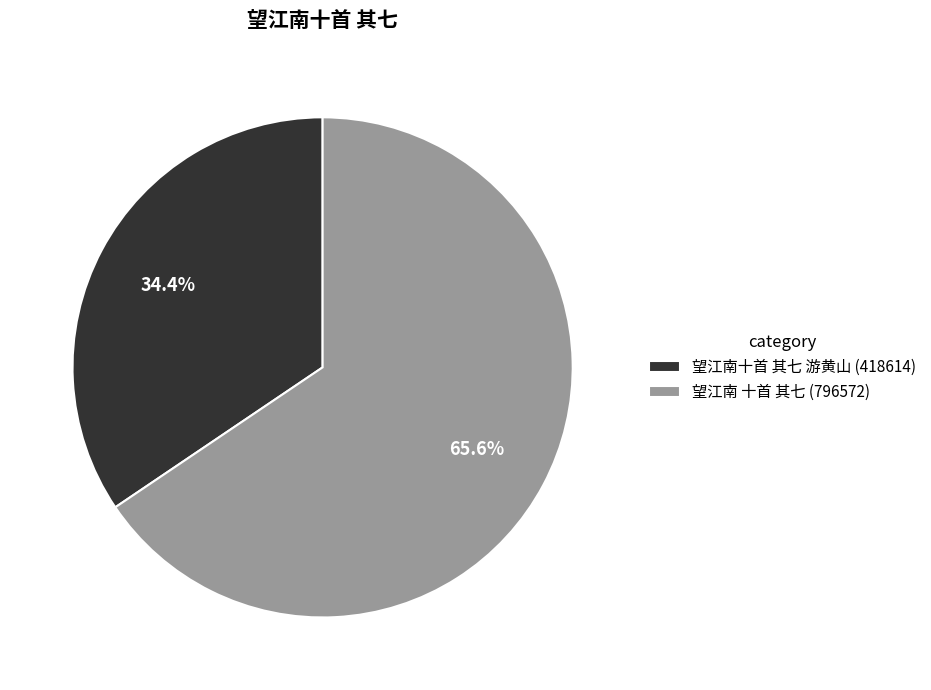

What is the total percentage of 望江南 十首 其七 and 望江南十首 其七 游黄山?

100.0%